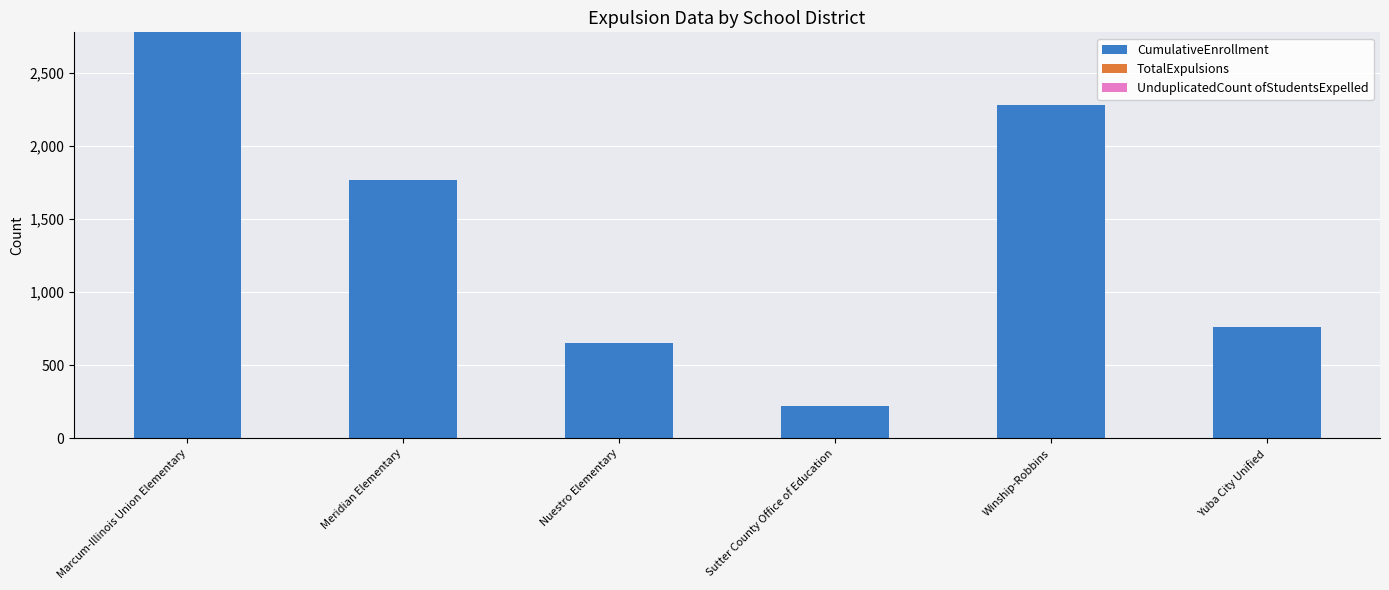

What is the sum of the CumulativeEnrollment values at Meridian Elementary and Nuestro Elementary?

2414